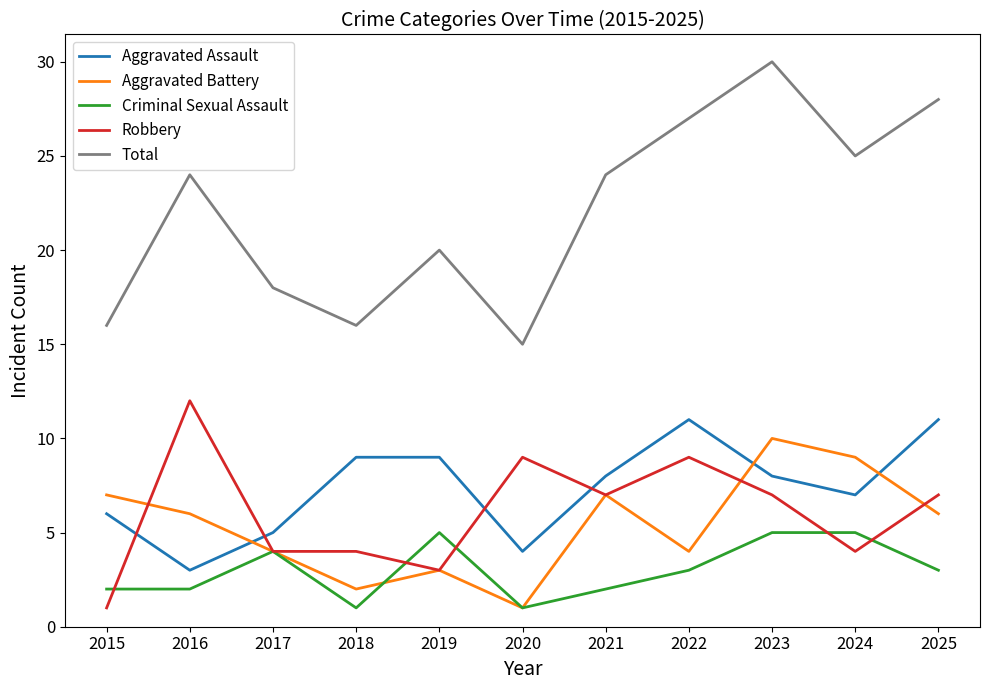

What is the lowest value of the Aggravated Assault series?

3